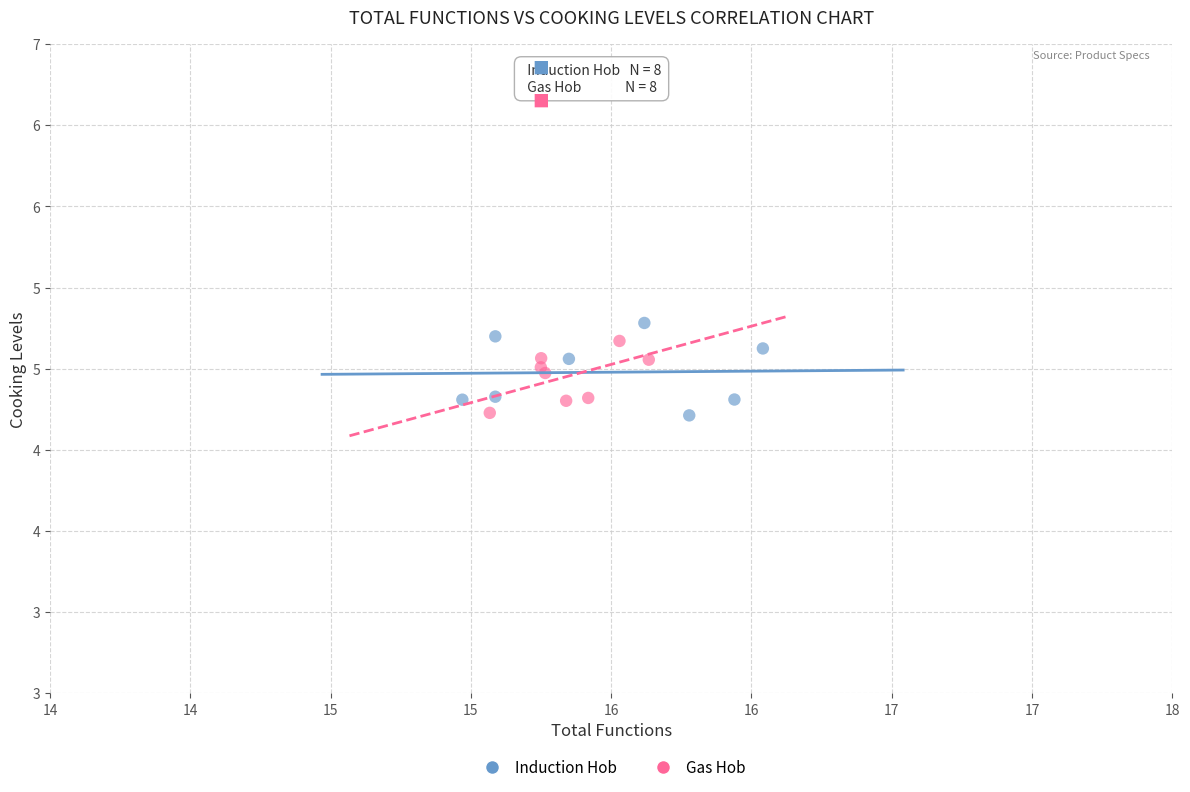

What are all the series names shown in the legend?

Induction Hob, Gas Hob